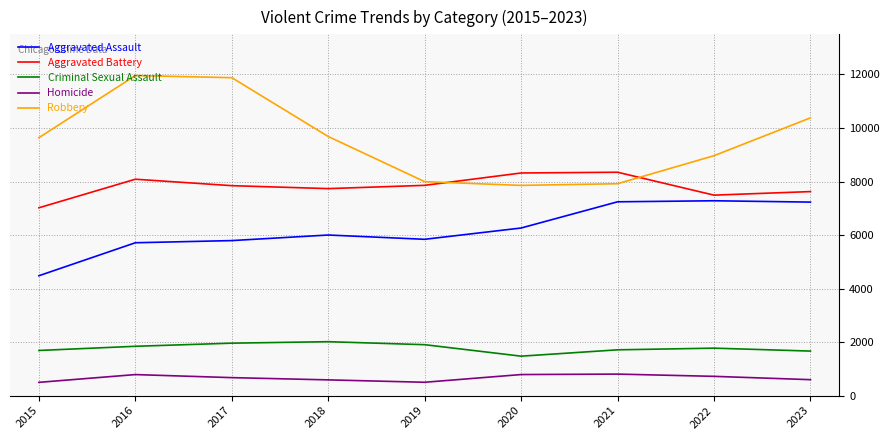

Rank the series at 2015 from lowest to highest value.

Homicide, Criminal Sexual Assault, Aggravated Assault, Aggravated Battery, Robbery